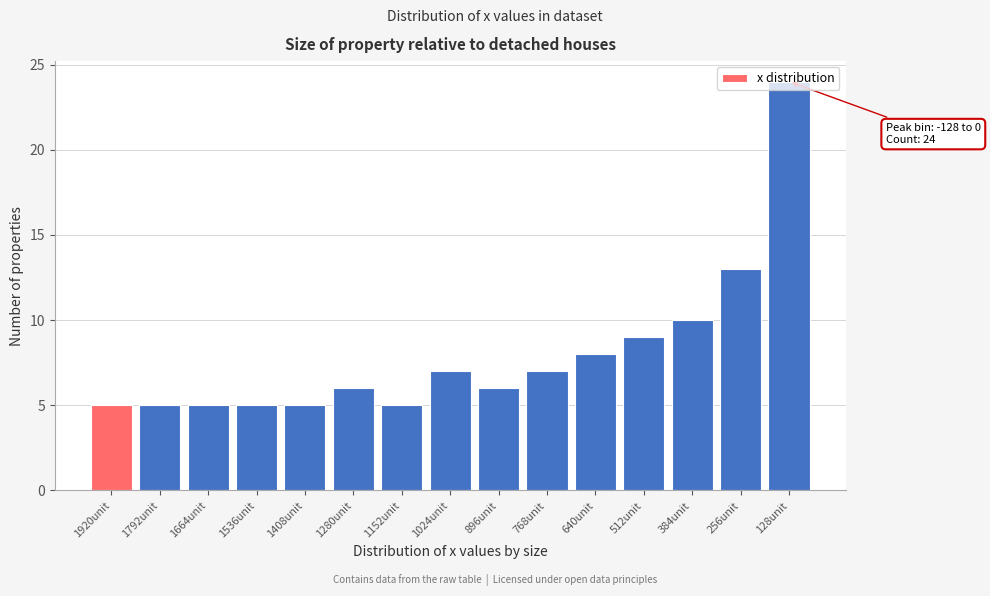

Where is the data nearest to the value 14?

256unit